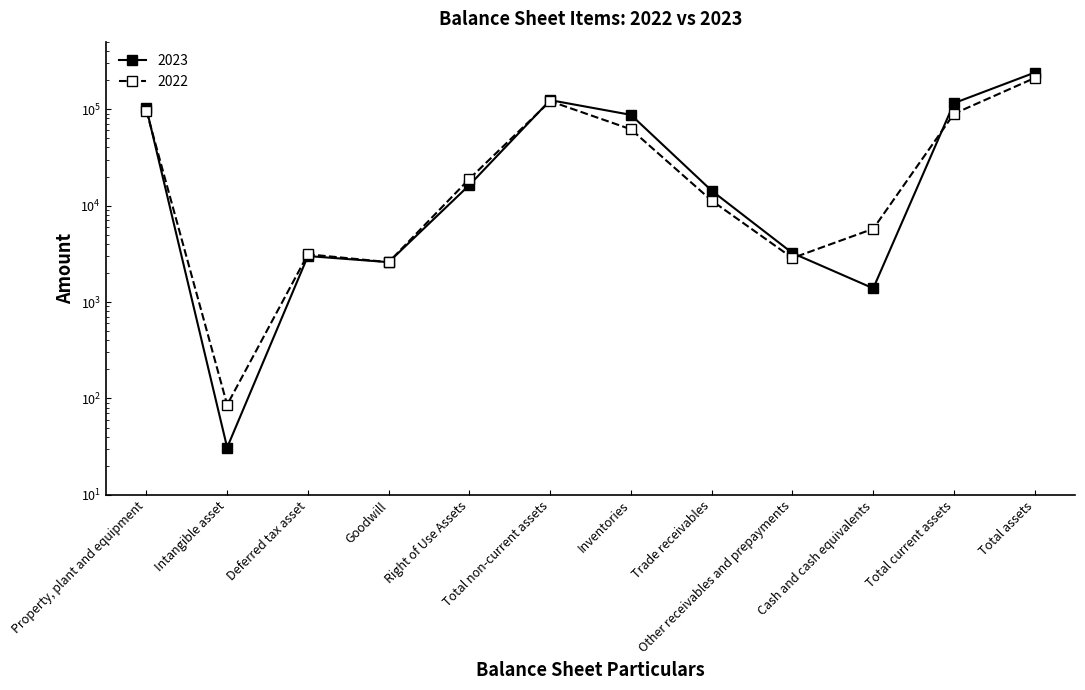

Which category has the highest value across all series?

Total assets